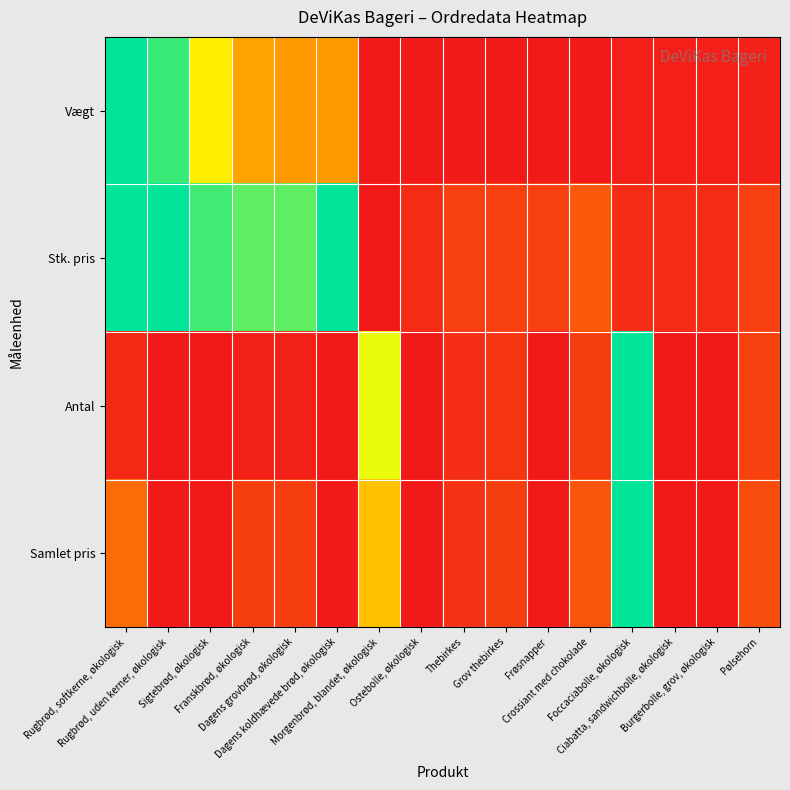

Reading left to right, extract all data points from this chart.

Vægt: Rugbrød, softkerne, økologisk=1.0	Rugbrød, uden kerner, økologisk=0.9	Sigtebrød, økologisk=0.6	Franskbrød, økologisk=0.4	Dagens grovbrød, økologisk=0.4	Dagens koldhævede brød, økologisk=0.4	Morgenbrød, blandet, økologisk=0.0	Ostebolle, økologisk=0.0	Thebirkes=0.0	Grov thebirkes=0.0	Frøsnapper=0.0	Crossiant med chokolade=0.0	Foccaciabolle, økologisk=0.0	Ciabatta, sandwichbolle, økologisk=0.0	Burgerbolle, grov, økologisk=0.0	Pølsehorn=0.0
Stk. pris: Rugbrød, softkerne, økologisk=1.0	Rugbrød, uden kerner, økologisk=1.0	Sigtebrød, økologisk=0.9	Franskbrød, økologisk=0.9	Dagens grovbrød, økologisk=0.9	Dagens koldhævede brød, økologisk=1.0	Morgenbrød, blandet, økologisk=0.0	Ostebolle, økologisk=0.1	Thebirkes=0.1	Grov thebirkes=0.1	Frøsnapper=0.1	Crossiant med chokolade=0.2	Foccaciabolle, økologisk=0.1	Ciabatta, sandwichbolle, økologisk=0.1	Burgerbolle, grov, økologisk=0.1	Pølsehorn=0.1
Antal: Rugbrød, softkerne, økologisk=0.1	Rugbrød, uden kerner, økologisk=0.0	Sigtebrød, økologisk=0.0	Franskbrød, økologisk=0.0	Dagens grovbrød, økologisk=0.0	Dagens koldhævede brød, økologisk=0.0	Morgenbrød, blandet, økologisk=0.7	Ostebolle, økologisk=0.0	Thebirkes=0.1	Grov thebirkes=0.1	Frøsnapper=0.0	Crossiant med chokolade=0.1	Foccaciabolle, økologisk=1.0	Ciabatta, sandwichbolle, økologisk=0.0	Burgerbolle, grov, økologisk=0.0	Pølsehorn=0.1
Samlet pris: Rugbrød, softkerne, økologisk=0.3	Rugbrød, uden kerner, økologisk=0.0	Sigtebrød, økologisk=0.0	Franskbrød, økologisk=0.1	Dagens grovbrød, økologisk=0.1	Dagens koldhævede brød, økologisk=0.0	Morgenbrød, blandet, økologisk=0.5	Ostebolle, økologisk=0.0	Thebirkes=0.1	Grov thebirkes=0.1	Frøsnapper=0.0	Crossiant med chokolade=0.2	Foccaciabolle, økologisk=1.0	Ciabatta, sandwichbolle, økologisk=0.0	Burgerbolle, grov, økologisk=0.0	Pølsehorn=0.2